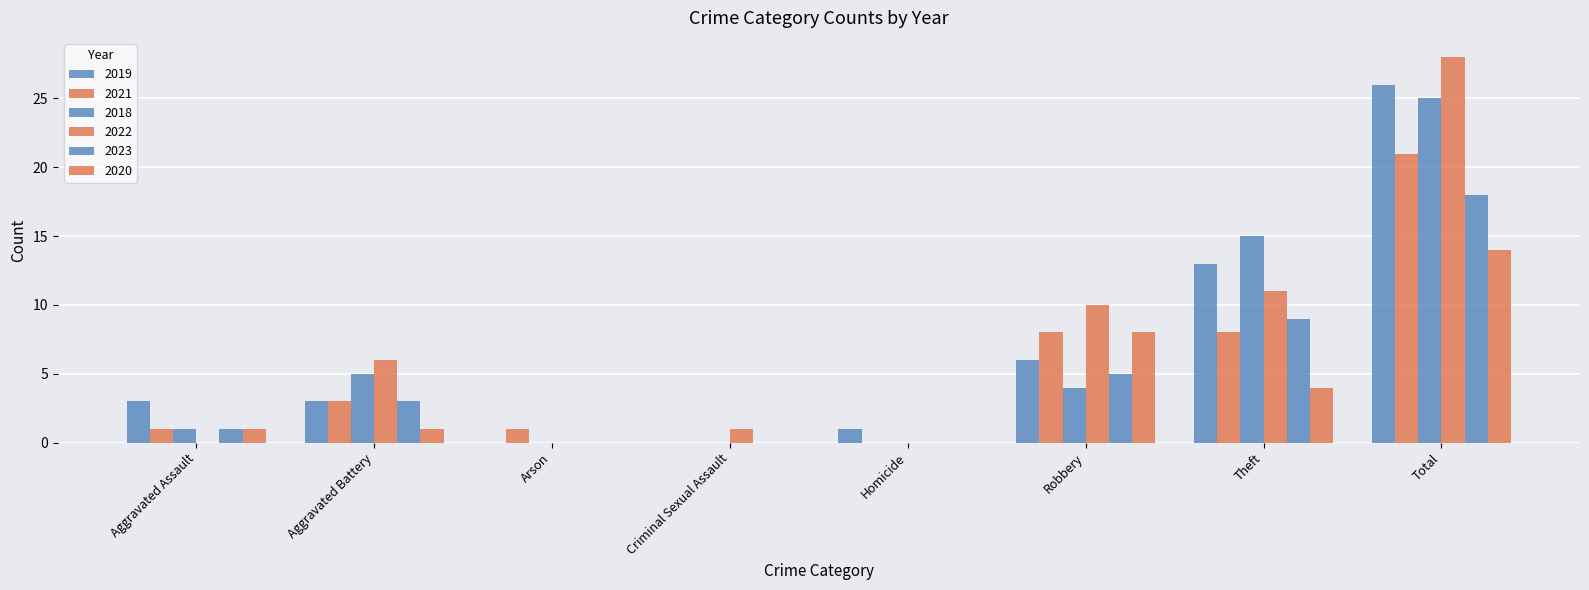

How many categories are shown in the chart?

8